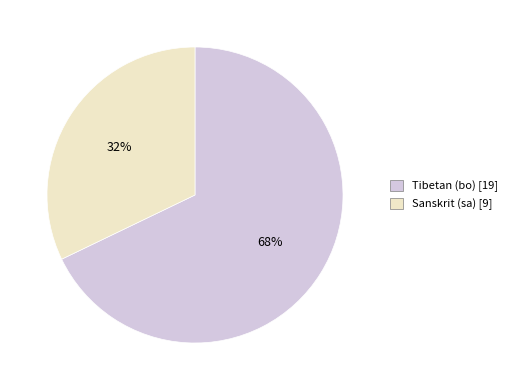

To the nearest percent, what is the difference between the largest and smallest slice percentages?

36%